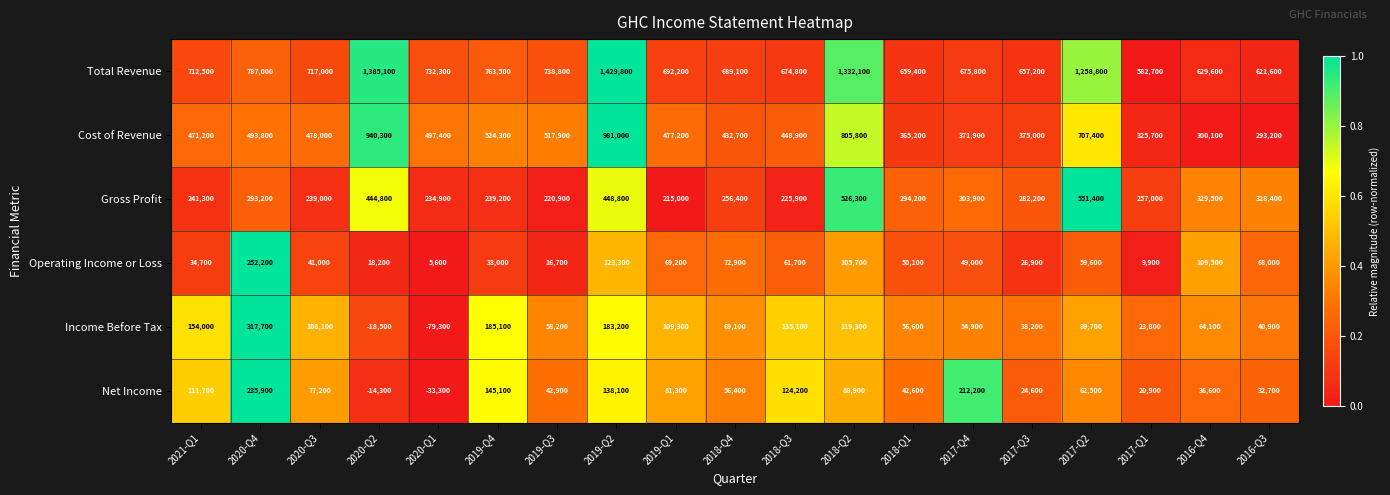

Which label corresponds to the largest value in the chart?

2019-Q2